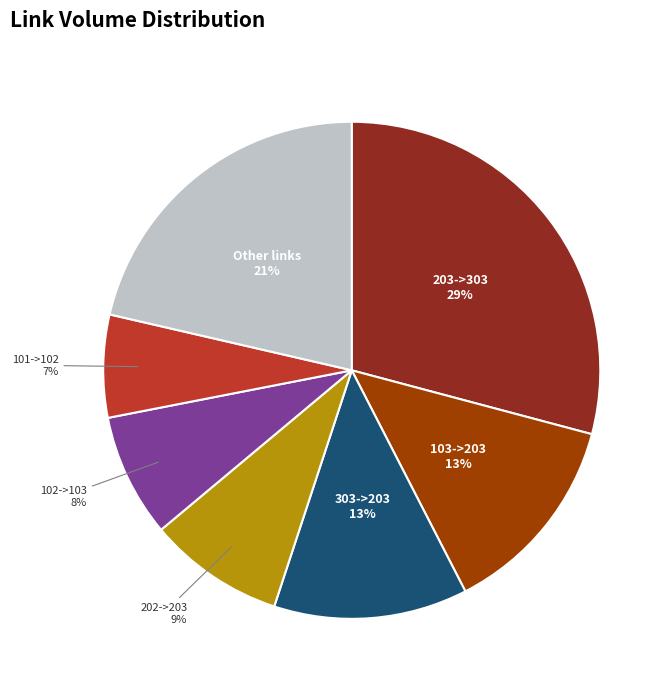

To the nearest percent, what percentage of the pie is 103->203?

13%